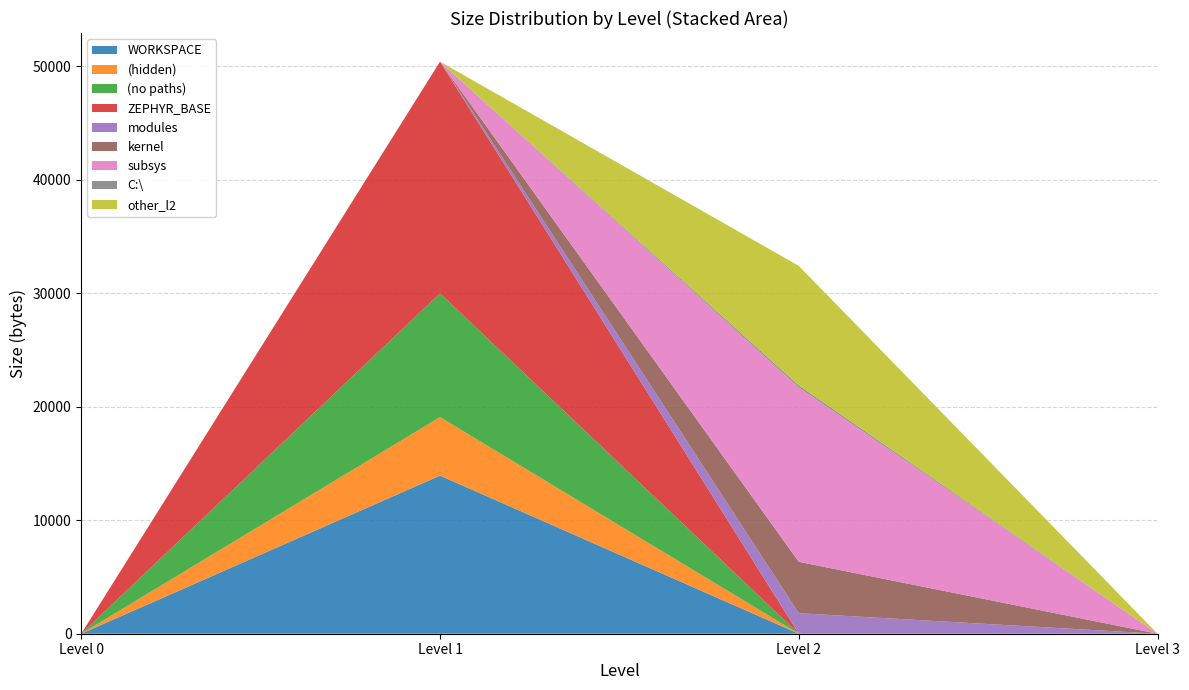

At which category is the sum across all series the highest?

Level 1